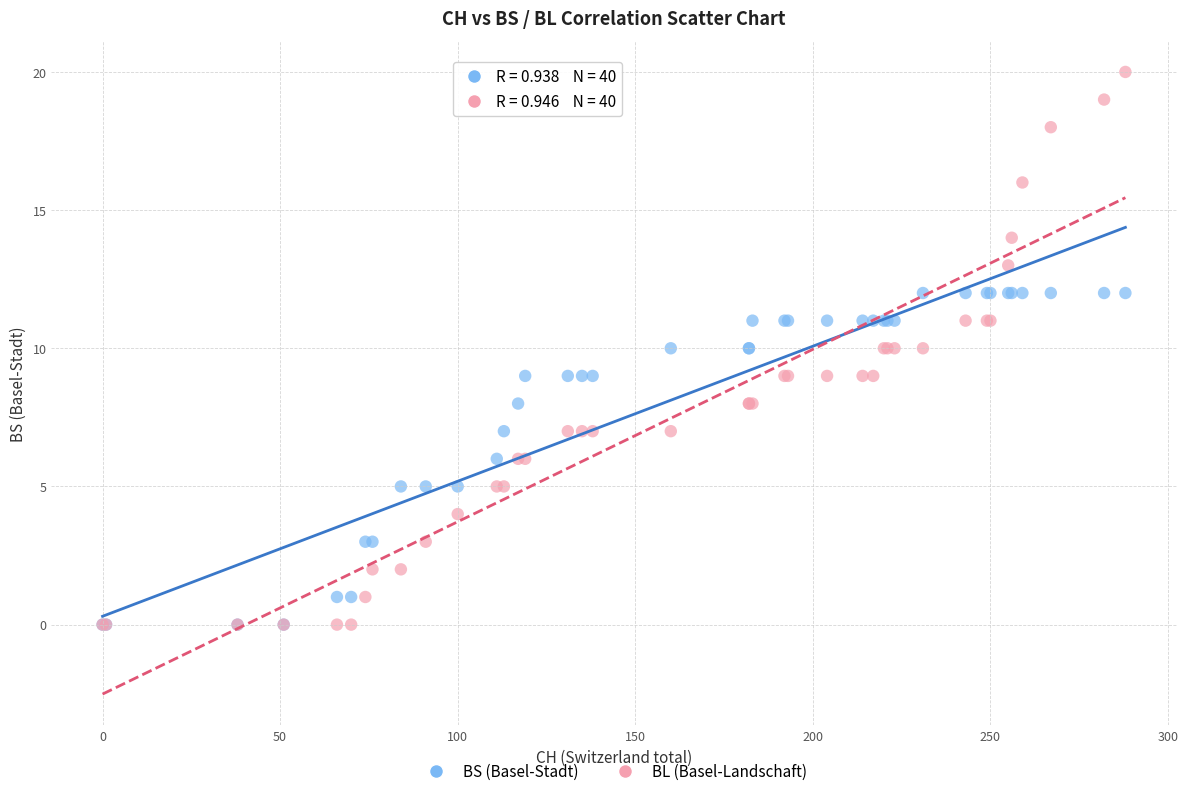

Which series reaches the maximum Y coordinate?

BL (Basel-Landschaft)